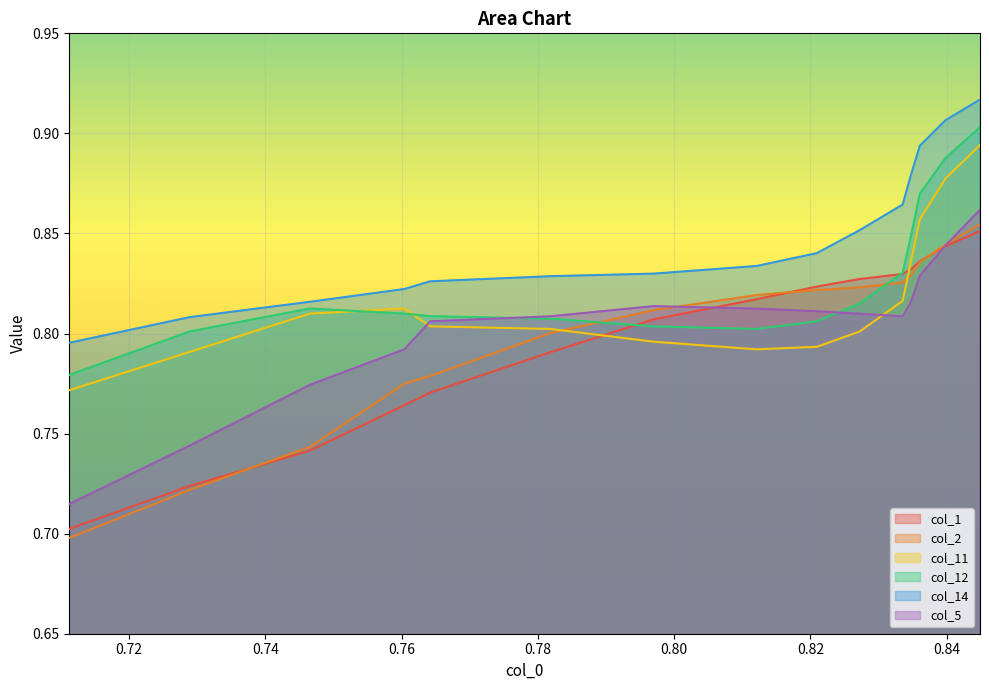

After their last crossing, which series has the higher values: col_11 or col_12?

col_12